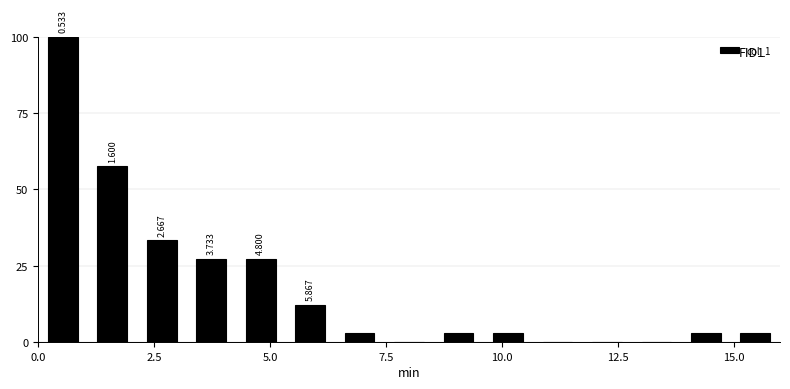

Read against the x-axis, roughly where is the centre of the tallest bar?

0.5